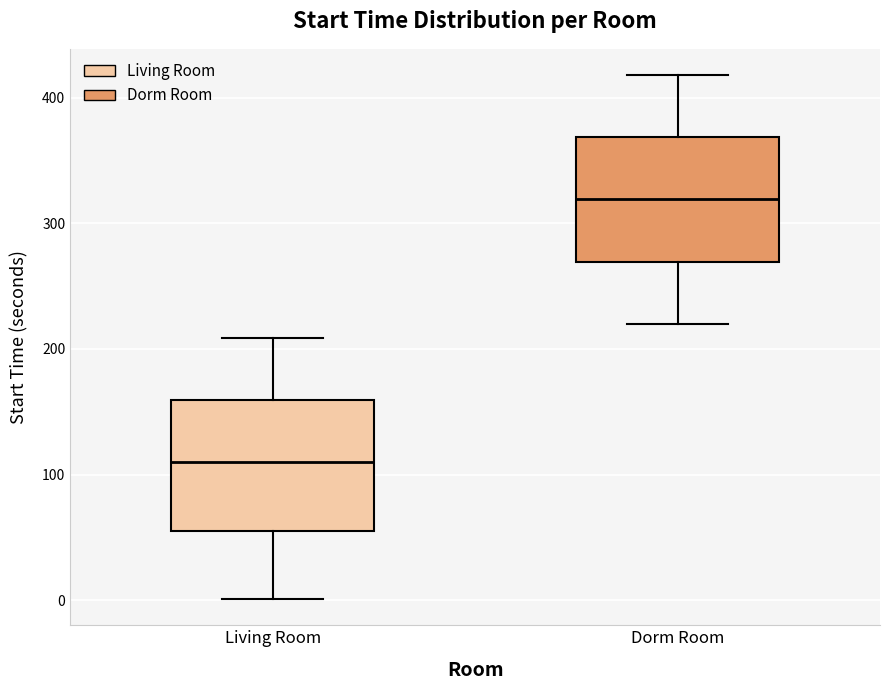

Which box has the lowest median line?

Living Room